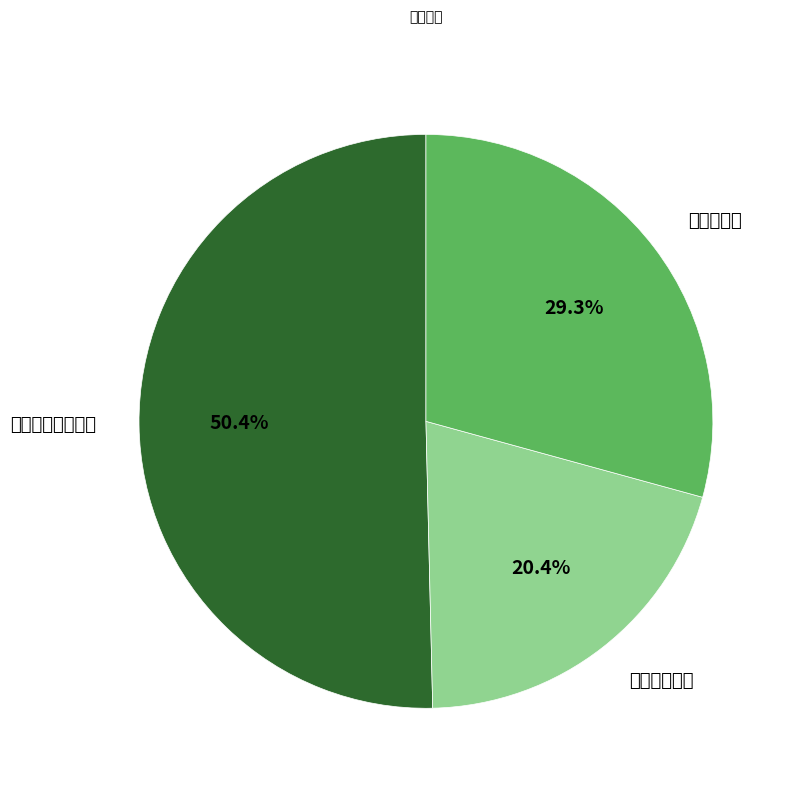

To the nearest percent, what percentage of the pie is 送穆德敬归觐?

20%